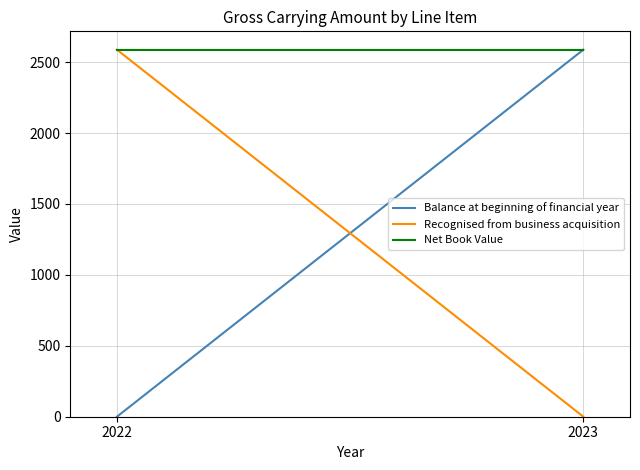

Which series changed the most between 2023 and 2022?

Balance at beginning of financial year